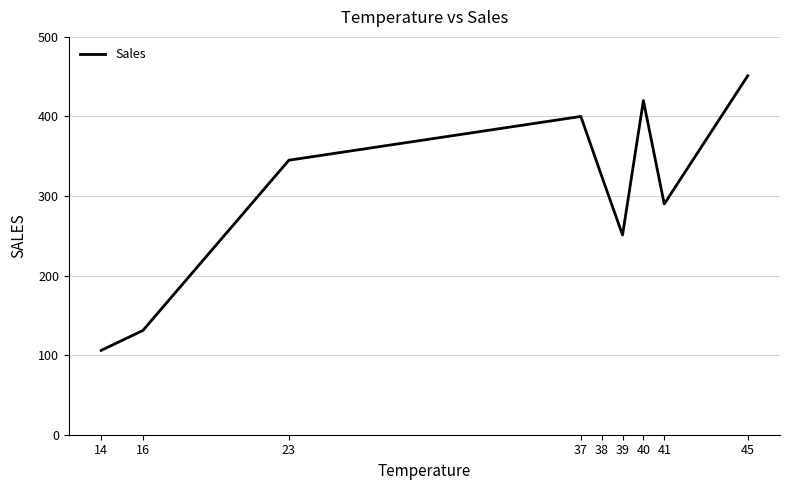

List the labels in order of value, smallest first.

14, 16, 39, 41, 38, 23, 37, 40, 45